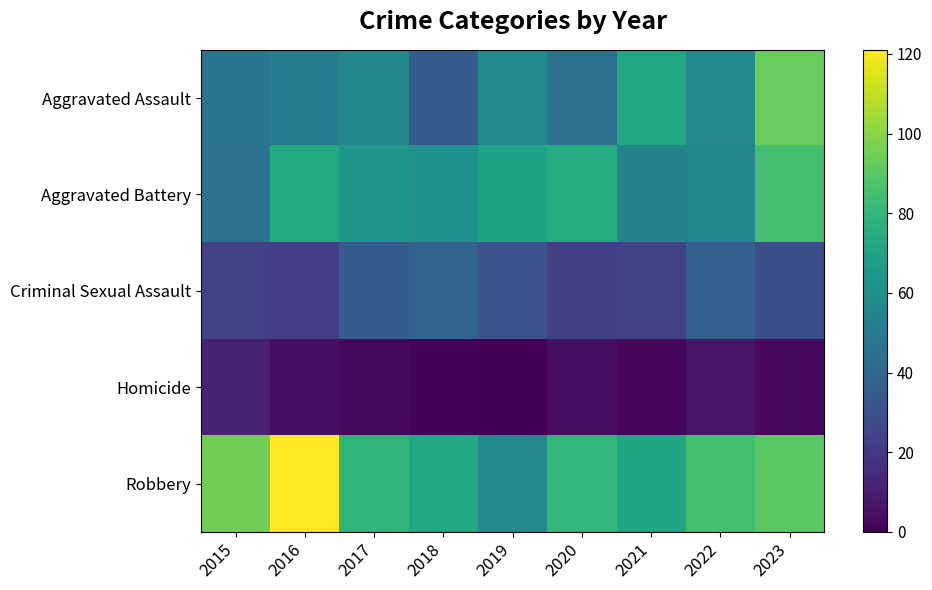

What is the difference between the highest and lowest values at 2020?

75